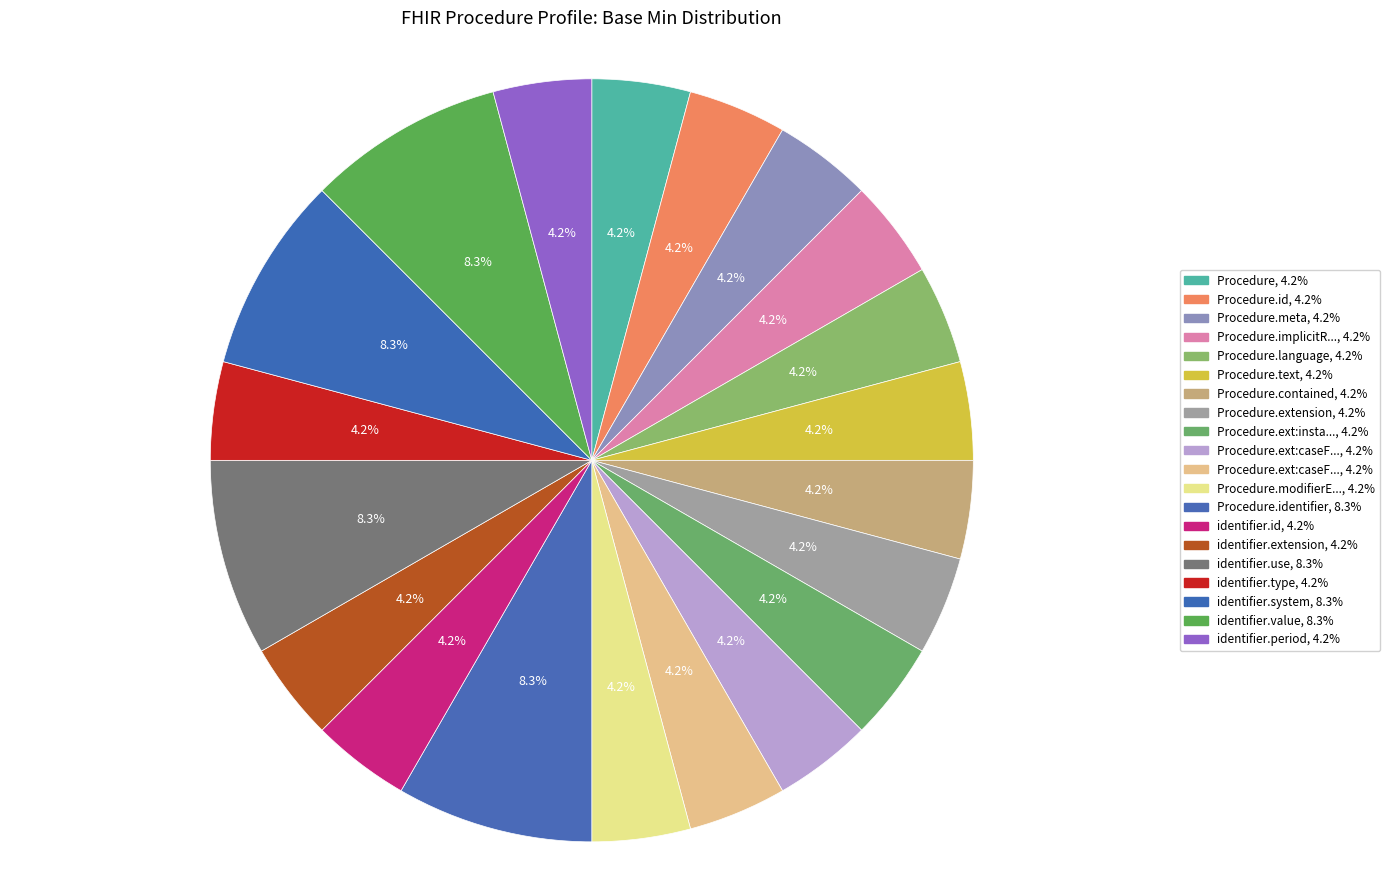

Does any single category account for the majority?

No